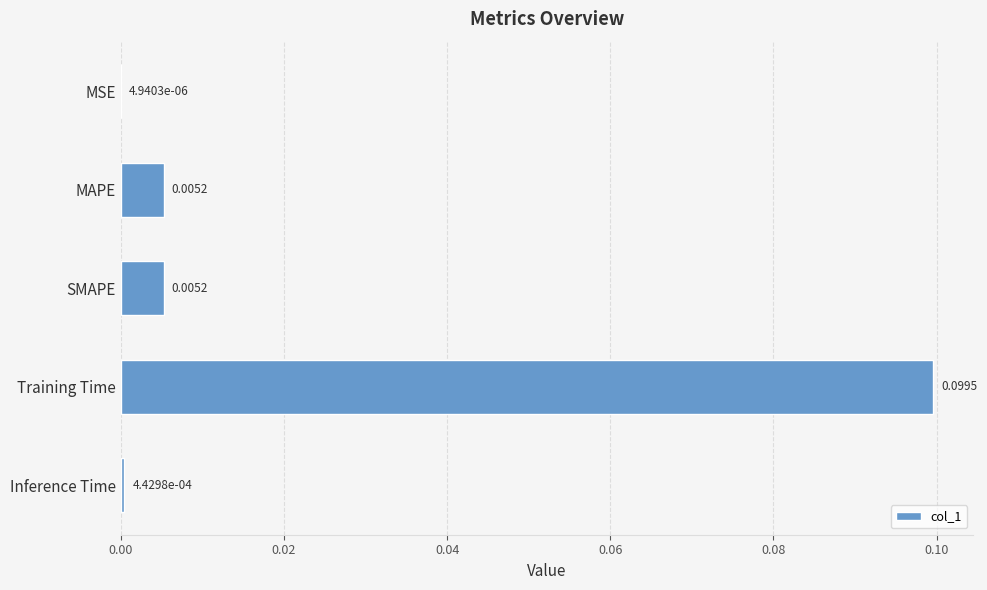

Which category has the highest value across all series?

Training Time